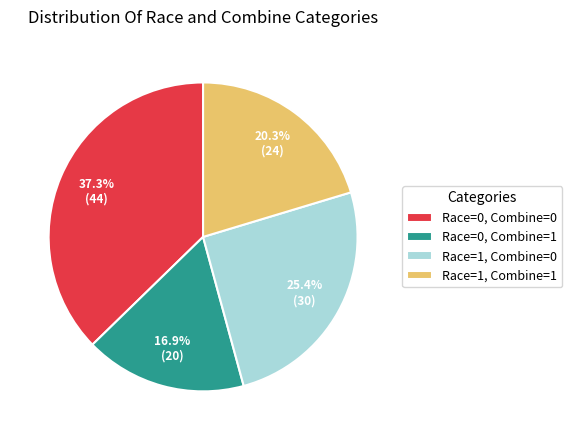

Rank the categories by value from lowest to highest.

Race=0, Combine=1, Race=1, Combine=1, Race=1, Combine=0, Race=0, Combine=0